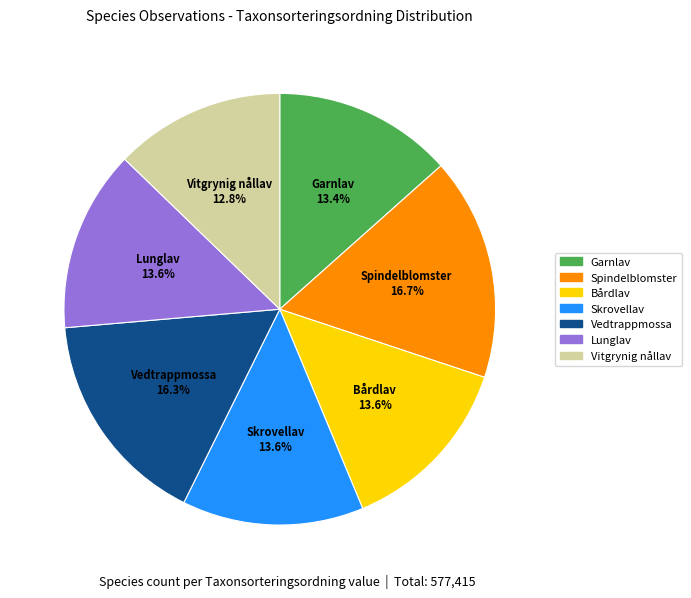

How many slices are in this pie chart?

7